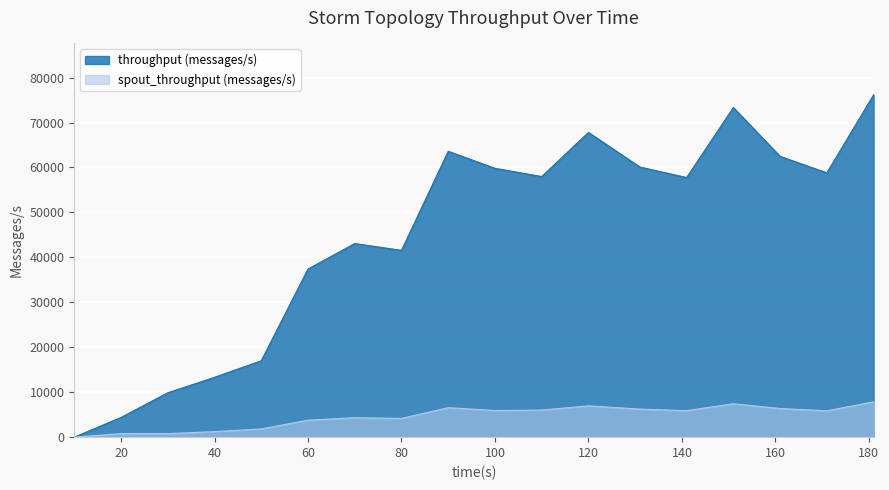

Which series changed the most between 120 and 181?

throughput (messages/s)